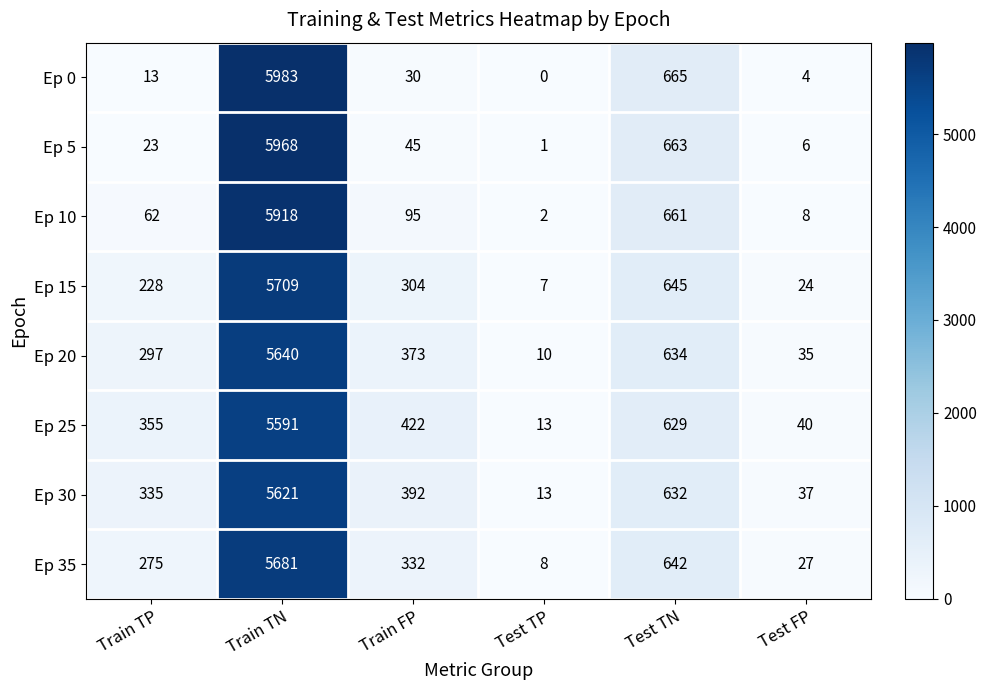

At which category does the chart reach its minimum across all series?

Test TP